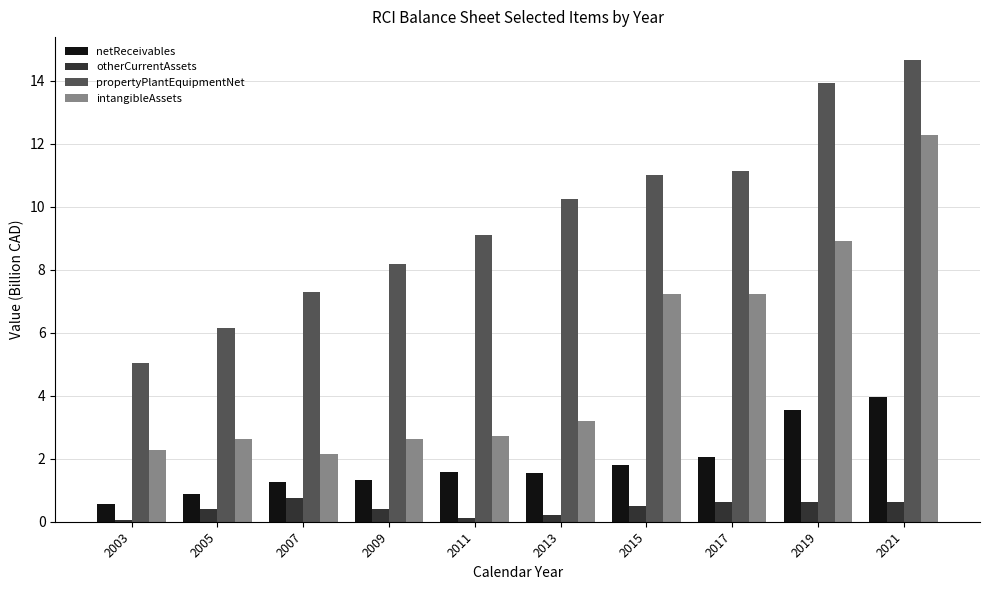

What is the average value of the propertyPlantEquipmentNet series?

9.7